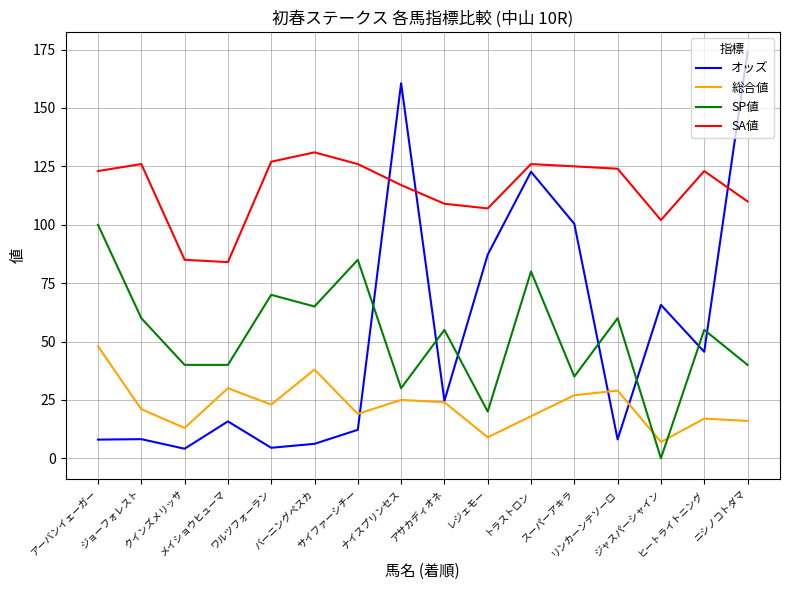

True or false: 総合値 has a value of 42.4 at ナイスプリンセス.

False